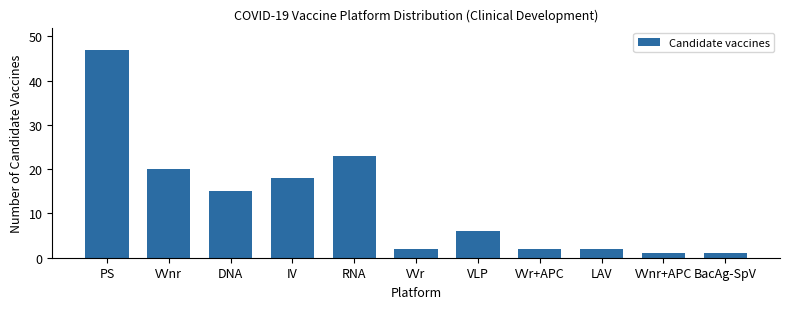

Reading left to right, transcribe all the data shown in this chart.

PS=47	VVnr=20	DNA=15	IV=18	RNA=23	VVr=2	VLP=6	VVr+APC=2	LAV=2	VVnr+APC=1	BacAg-SpV=1